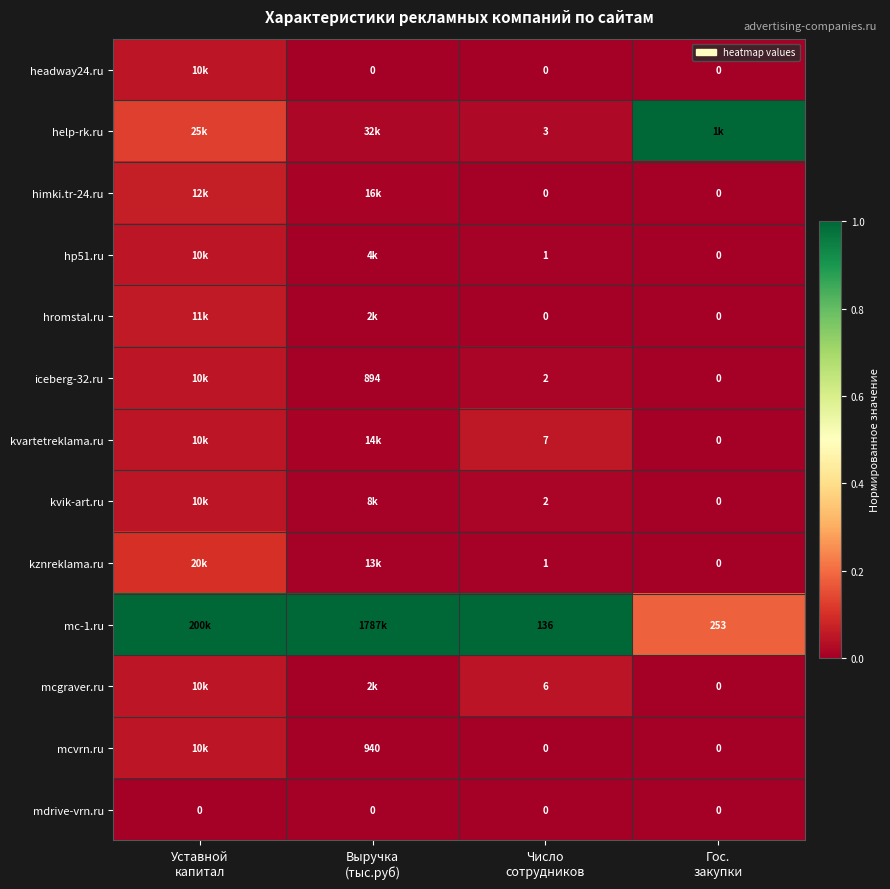

True or false: kznreklama.ru has a value of 0.0 at Выручка (тыс.руб).

False